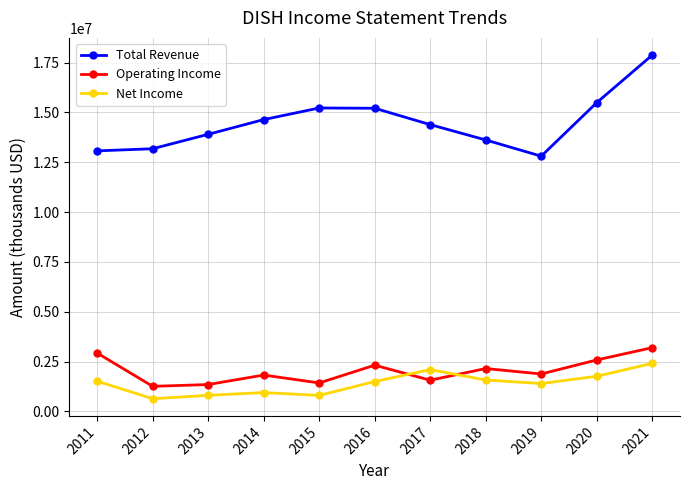

True or false: Operating Income has a value of 1889164 at 2012.

False